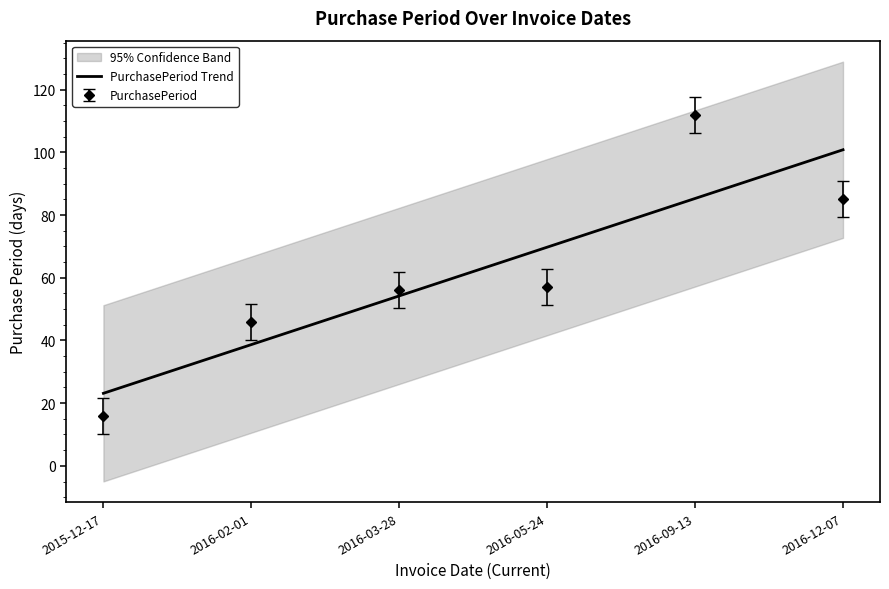

Is it true that PurchasePeriod equals 116.5 at 2016-12-07?

False